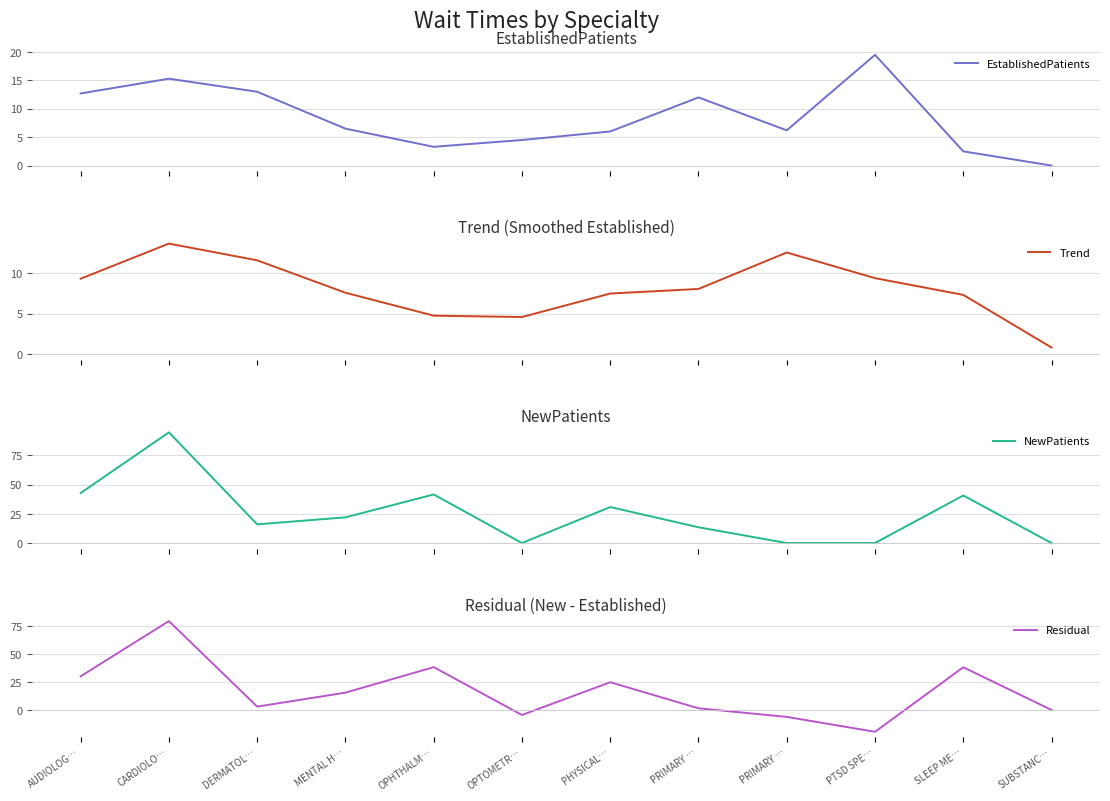

What is the average value of the Residual series?

16.7